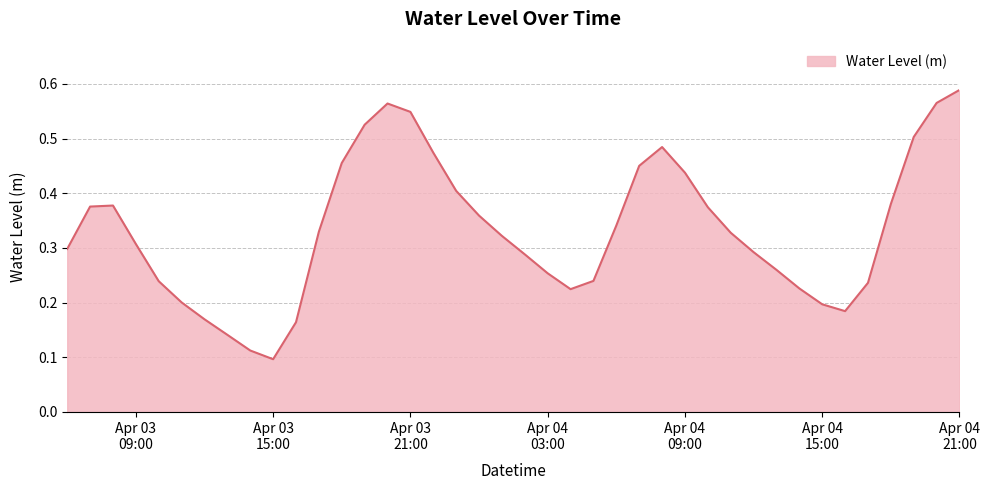

At which category does the chart reach its peak across all series?

Apr 04
21:00